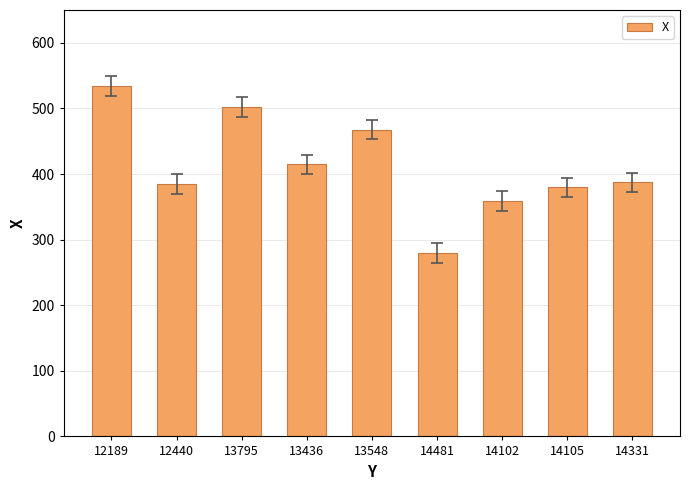

Which category has the lowest value across all series?

14481